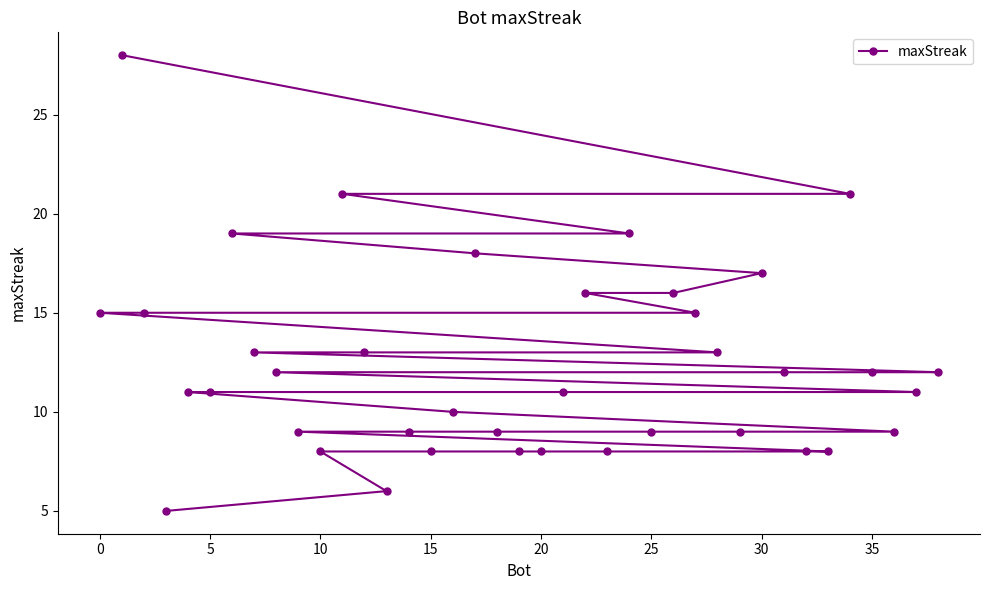

How many lines are shown in the chart?

1